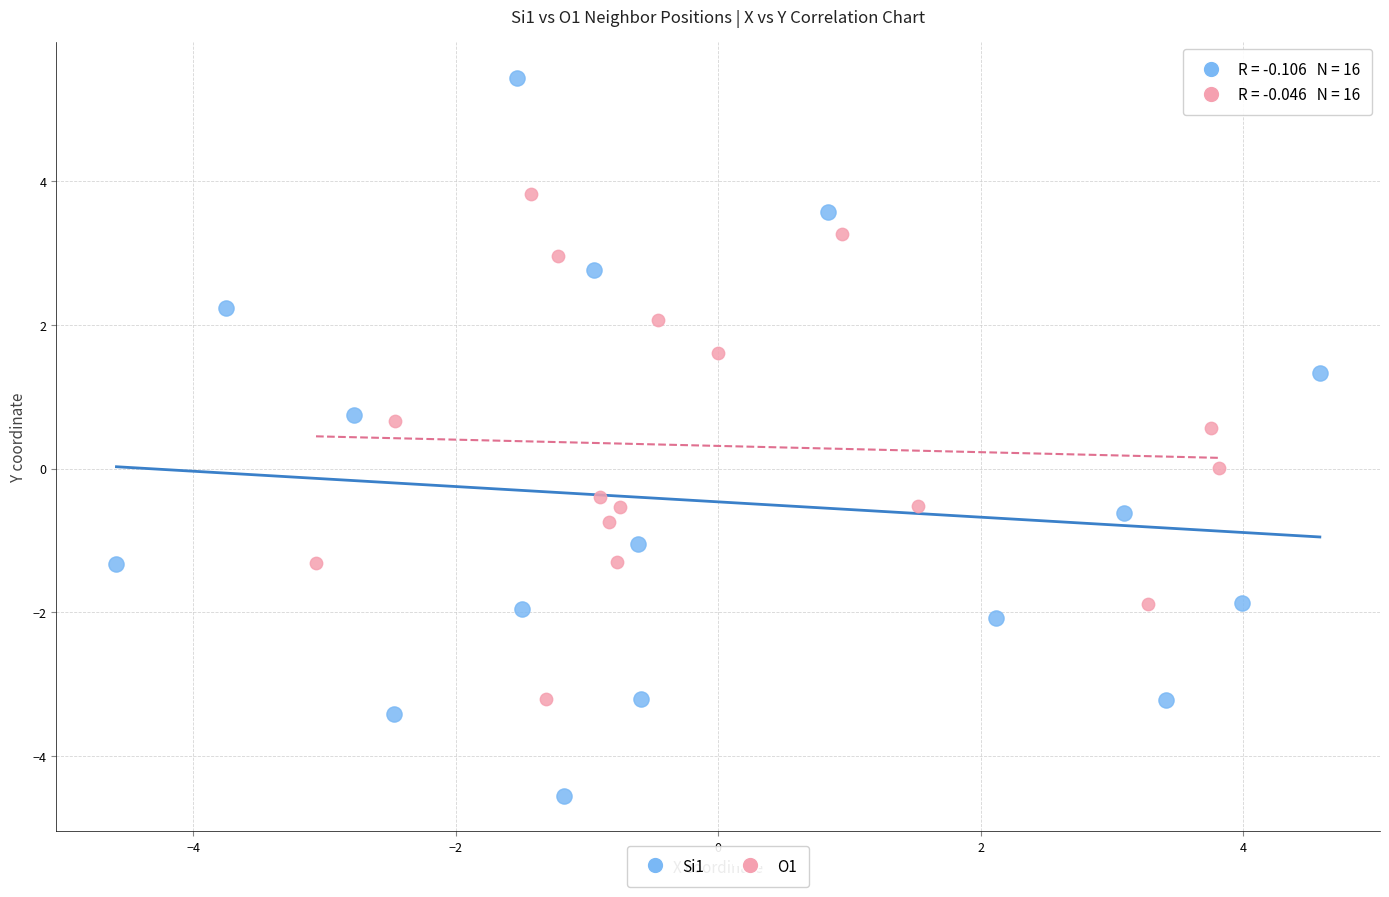

Which series contains the lowest Y value?

Si1